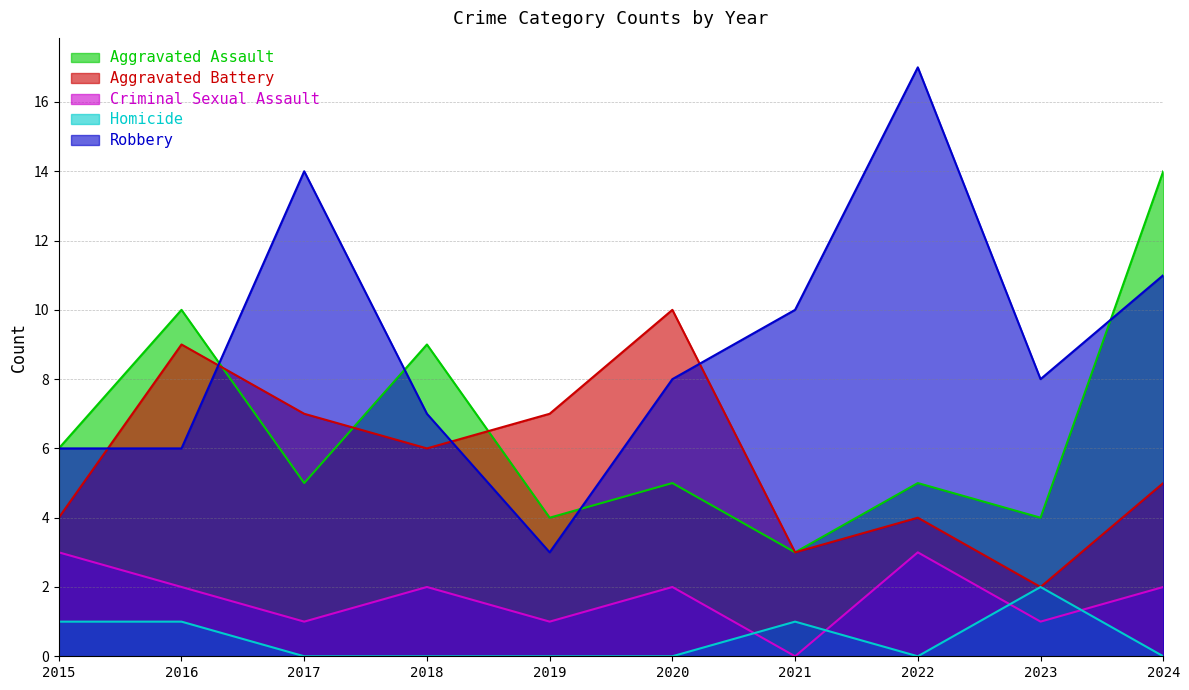

List the series in order of their peak value, lowest first.

Homicide, Criminal Sexual Assault, Aggravated Battery, Aggravated Assault, Robbery